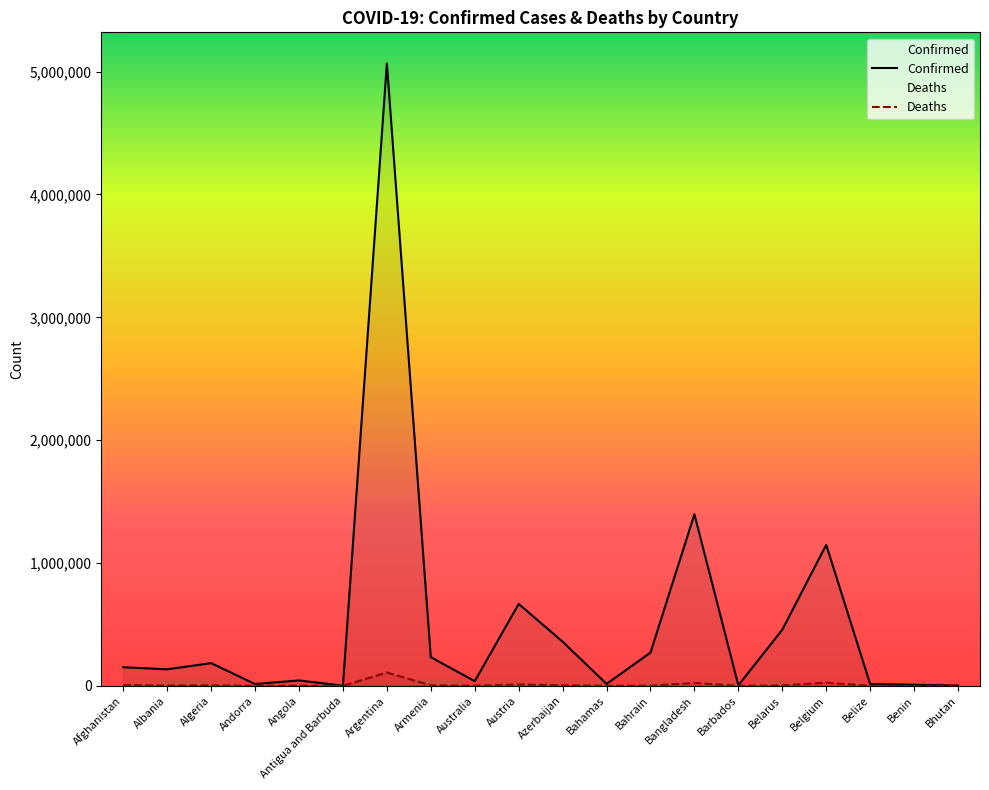

The value of Confirmed at Belarus is 457422. True or false?

True